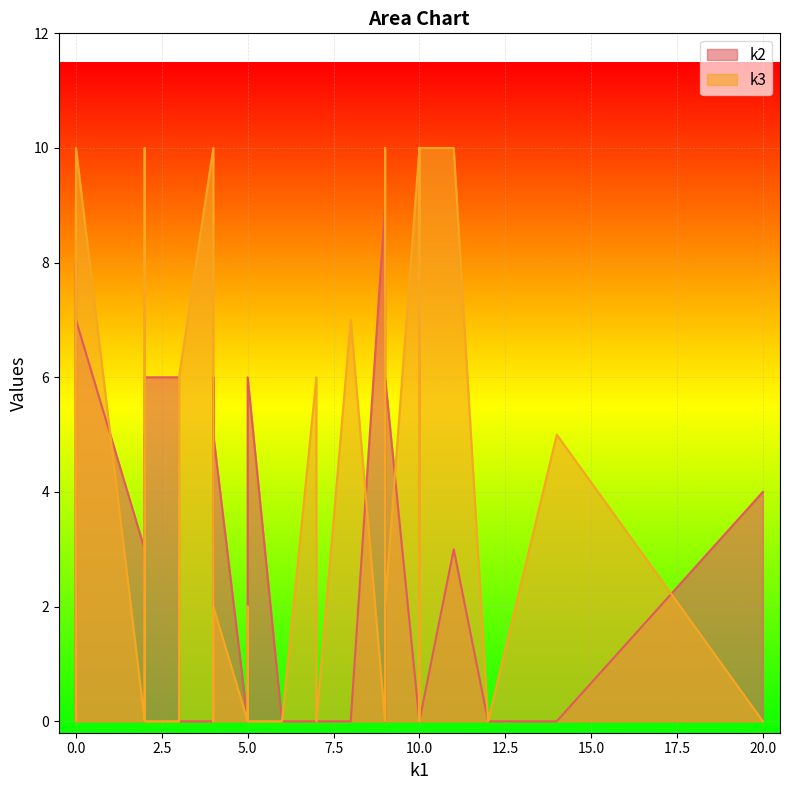

What are all the series names shown in the legend?

k2, k3